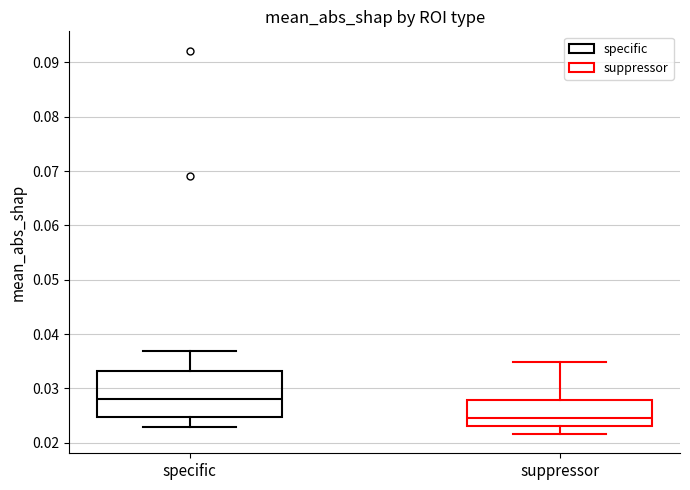

Comparing the boxes themselves (not the whiskers), which one is the tallest?

specific